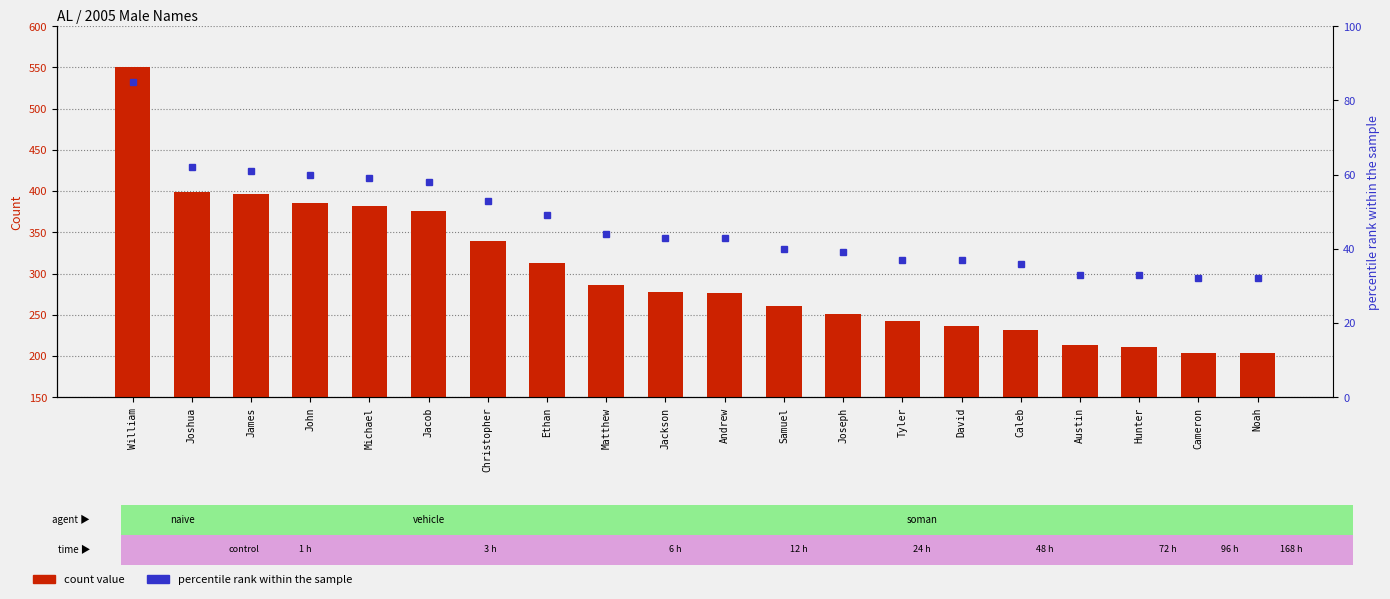

Reading left to right, transcribe all the data shown in this chart.

550	399	396	386	382	376	339	313	286	278	276	261	251	242	236	231	213	211	204	204